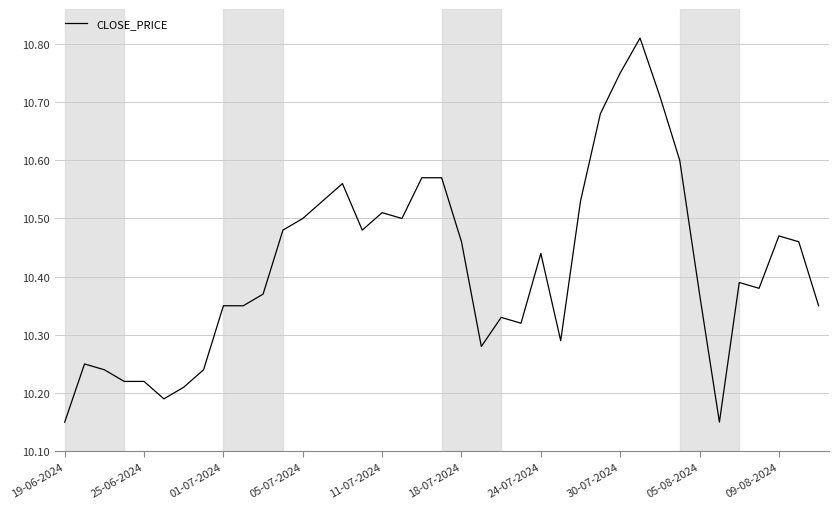

What is the difference between the maximum and minimum values?

0.7